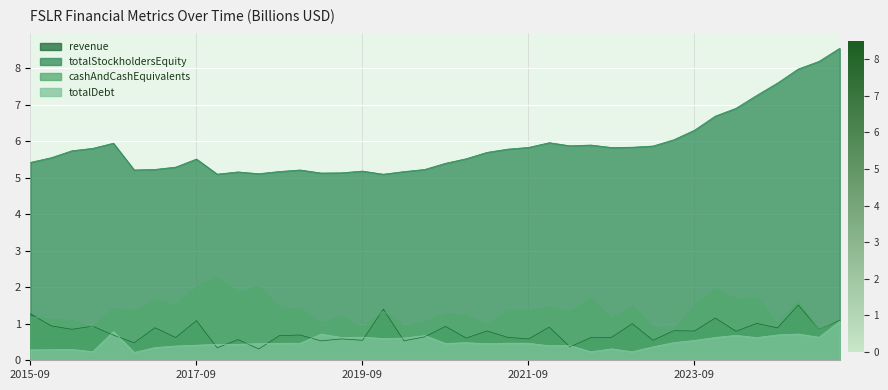

Rank the series by their maximum value, from lowest to highest.

totalDebt, revenue, cashAndCashEquivalents, totalStockholdersEquity